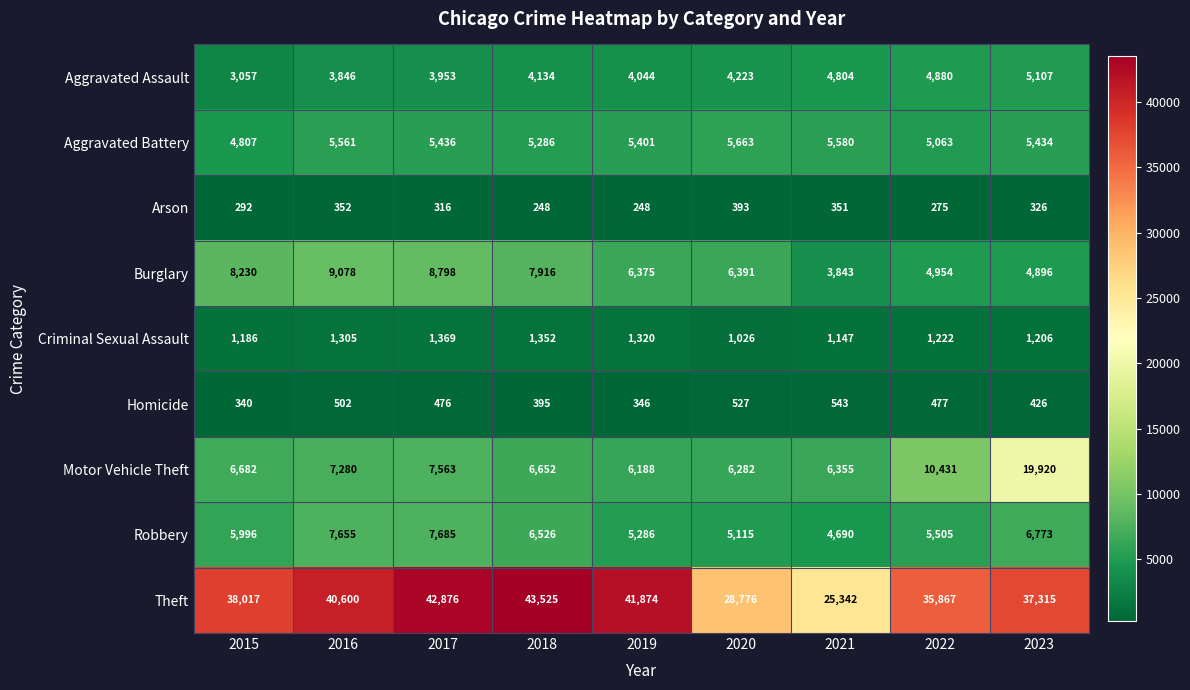

Which series has the largest total across all categories?

Theft